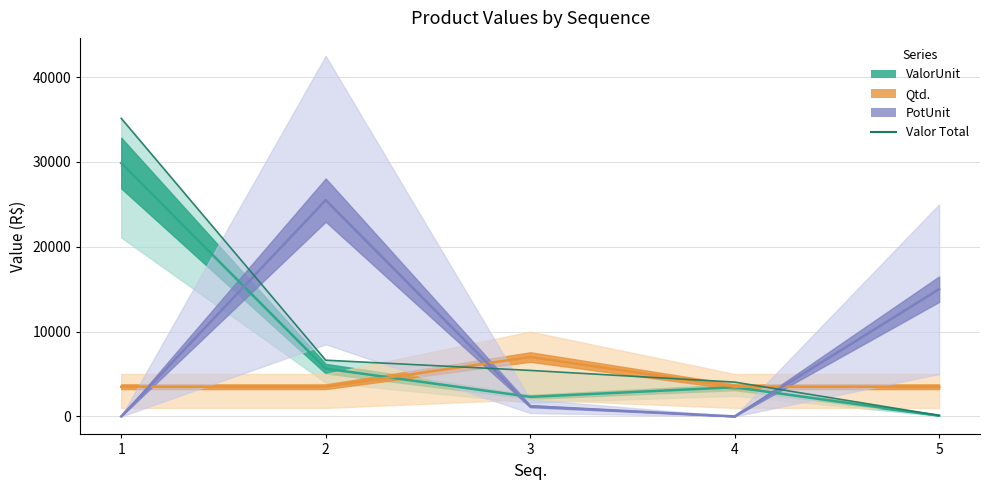

Reading right to left, transcribe all the data shown in this chart.

5=114.4	4=4042.2	3=5422.4	2=6624.7	1=35139.7